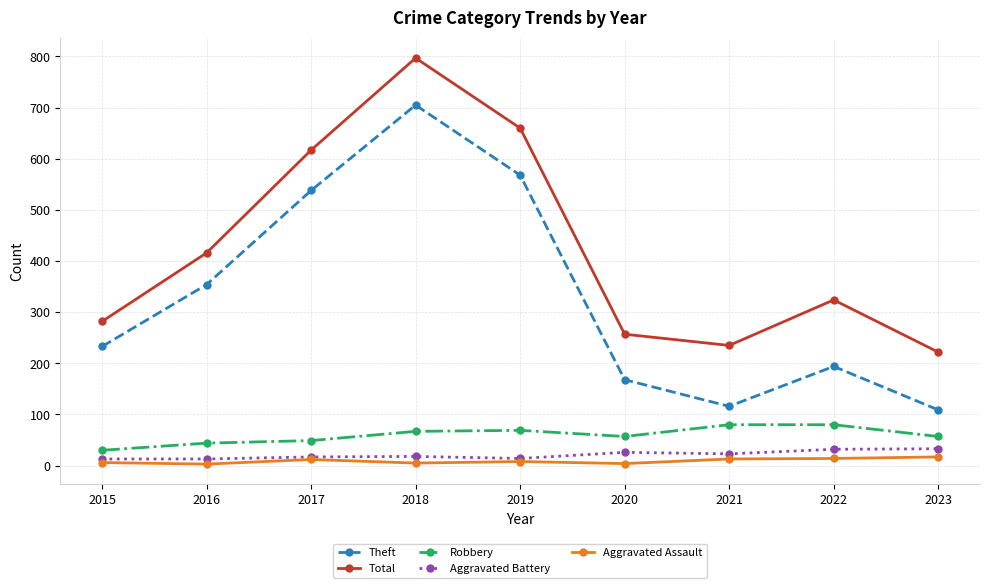

What is the lowest value of the Theft series?

109